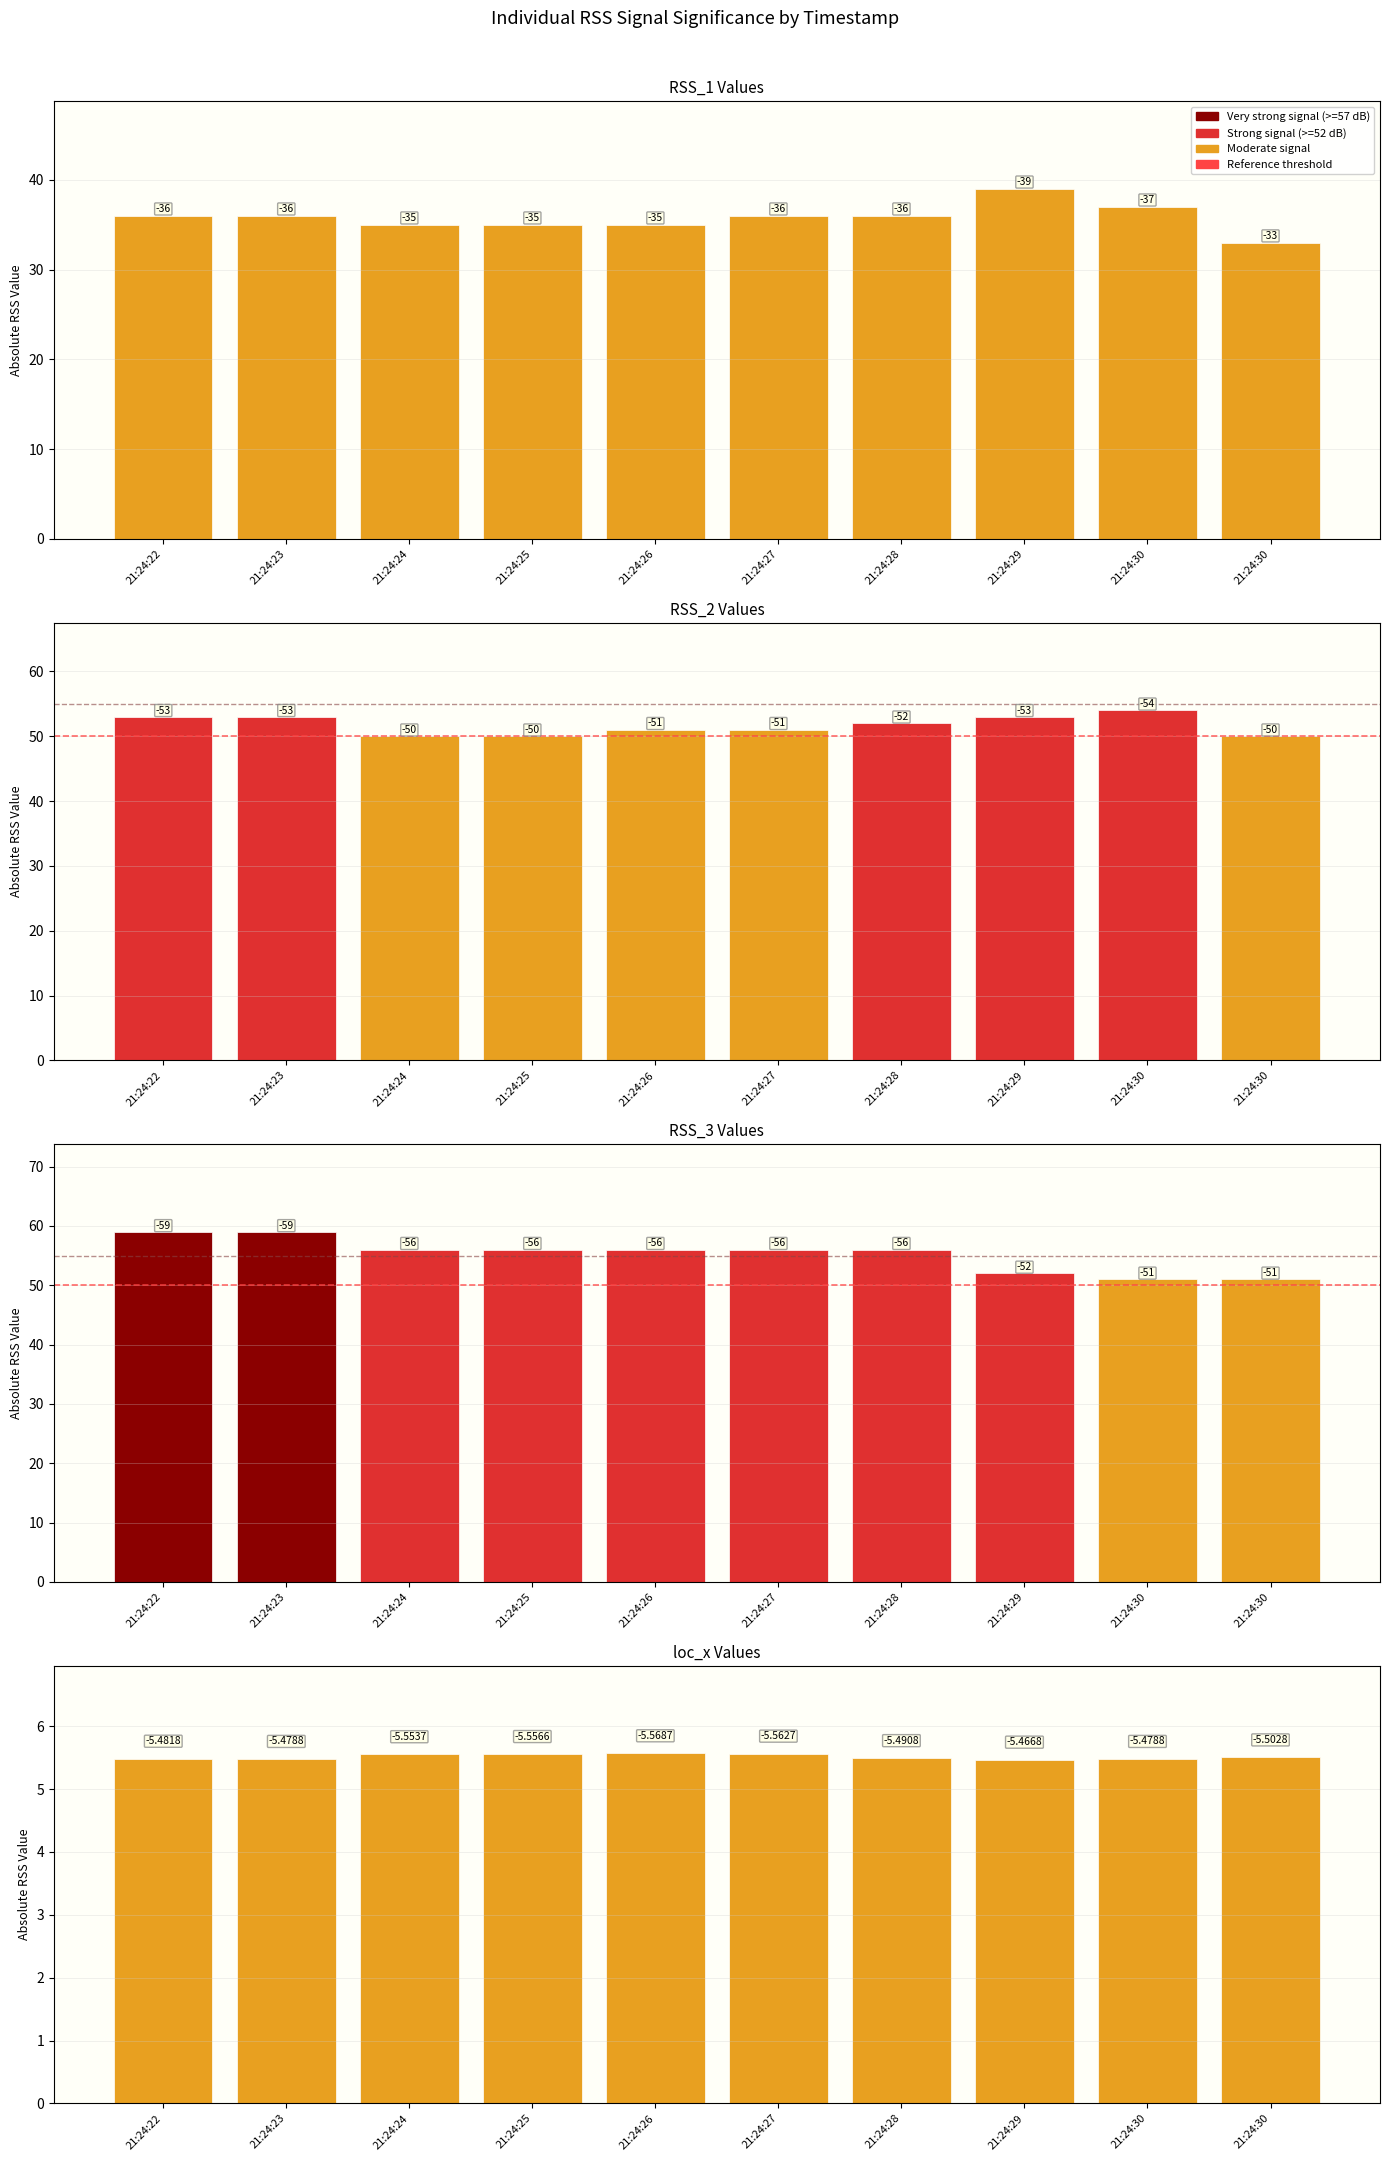

Which category has the highest value across all series?

21:24:22